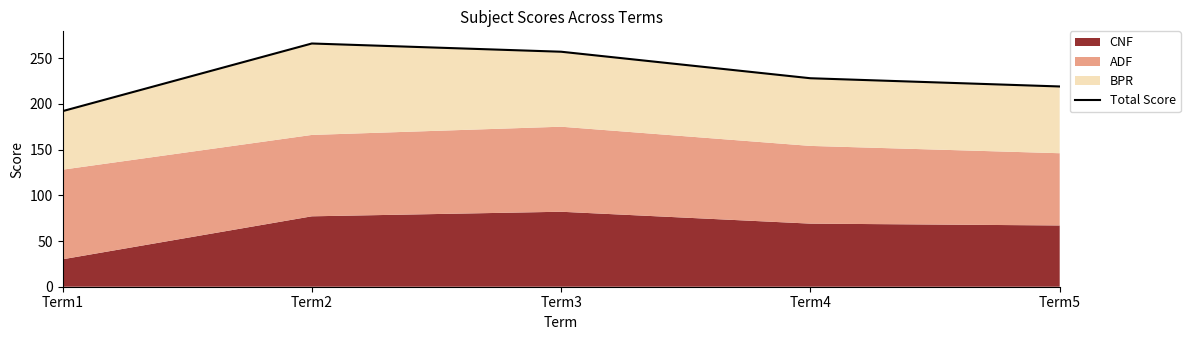

Which label corresponds to the largest value in the chart?

Term2